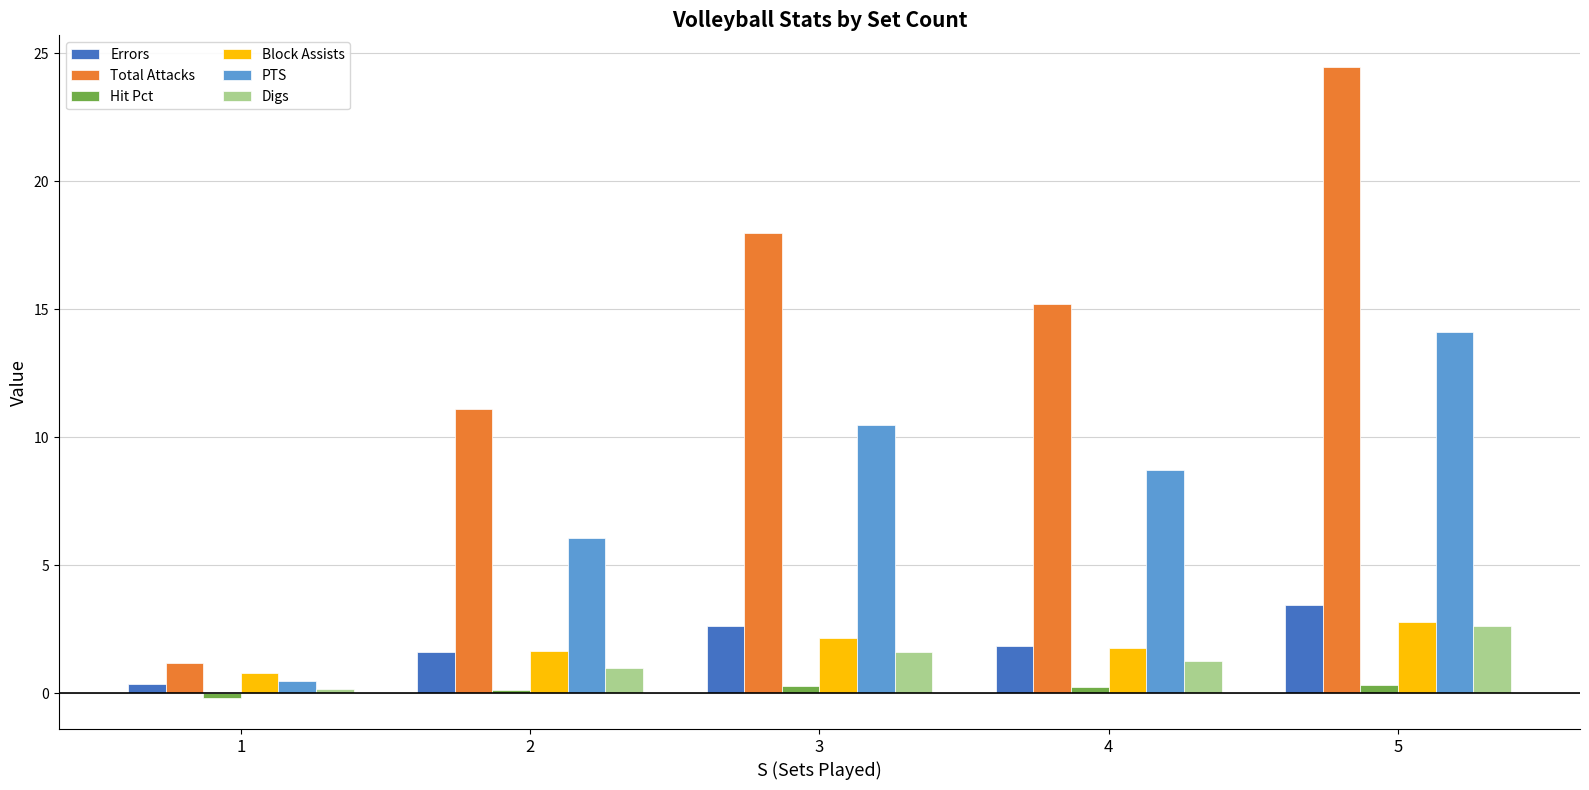

Which series has the largest range (max minus min)?

Total Attacks